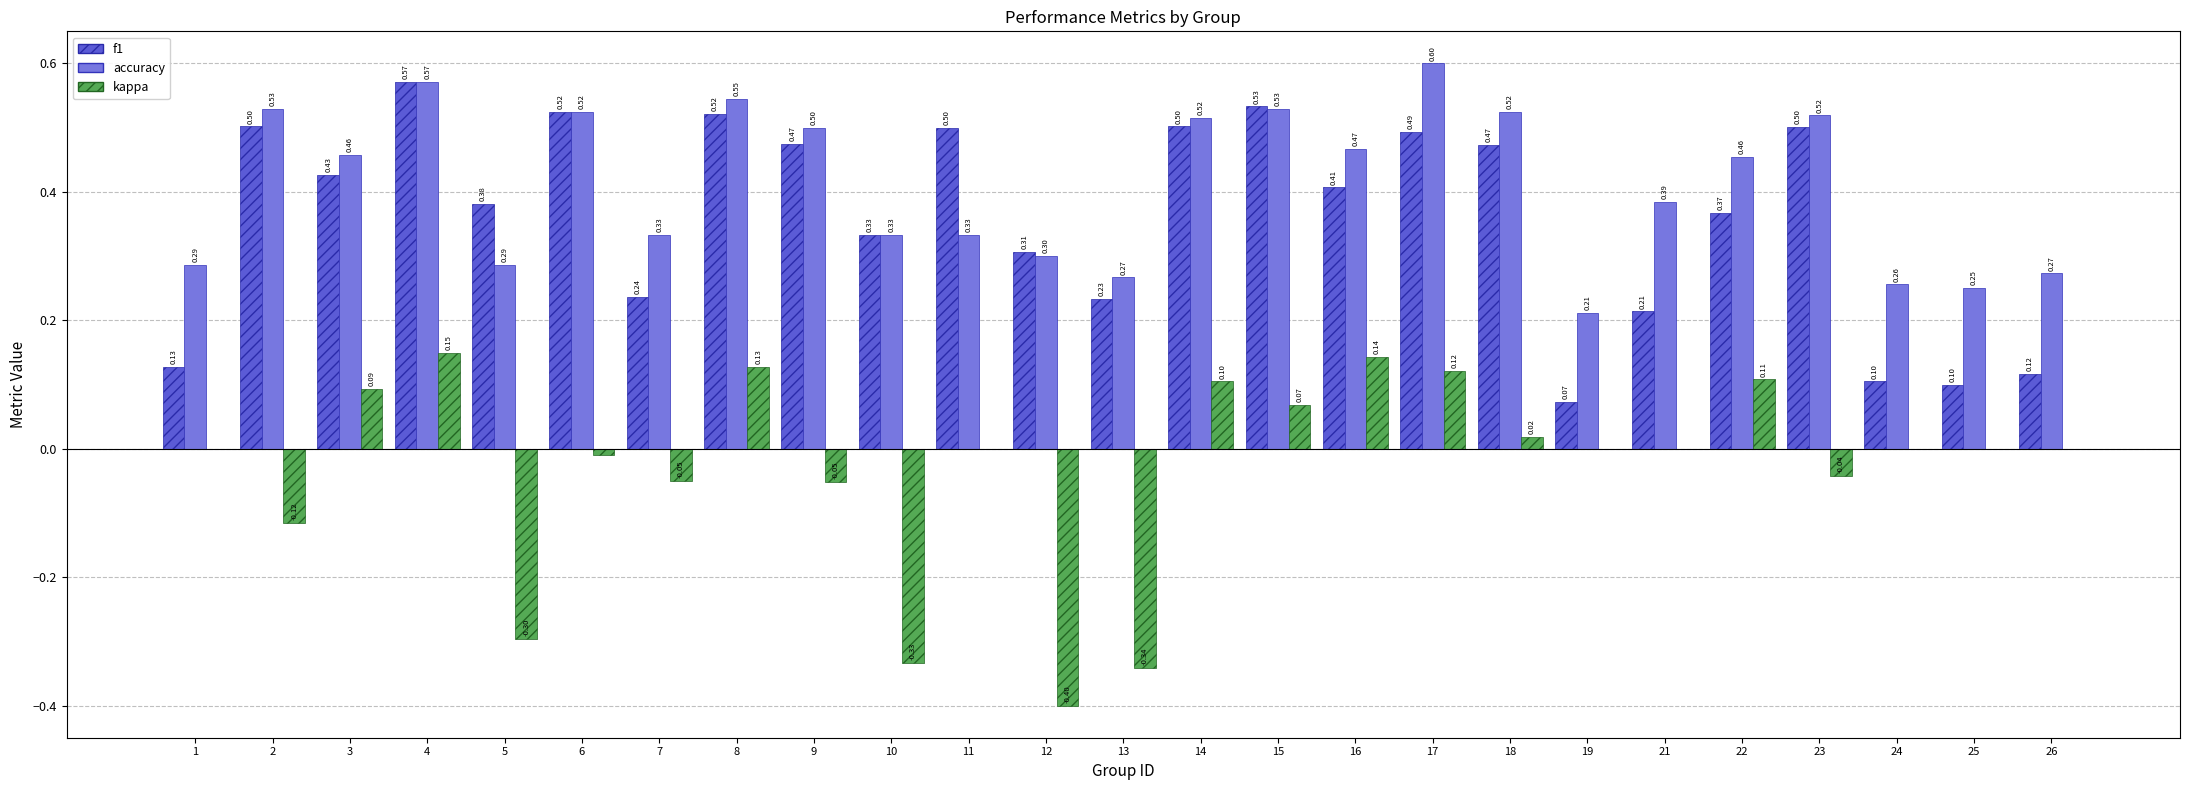

What is the sum of the accuracy values at 23 and 22?

1.0